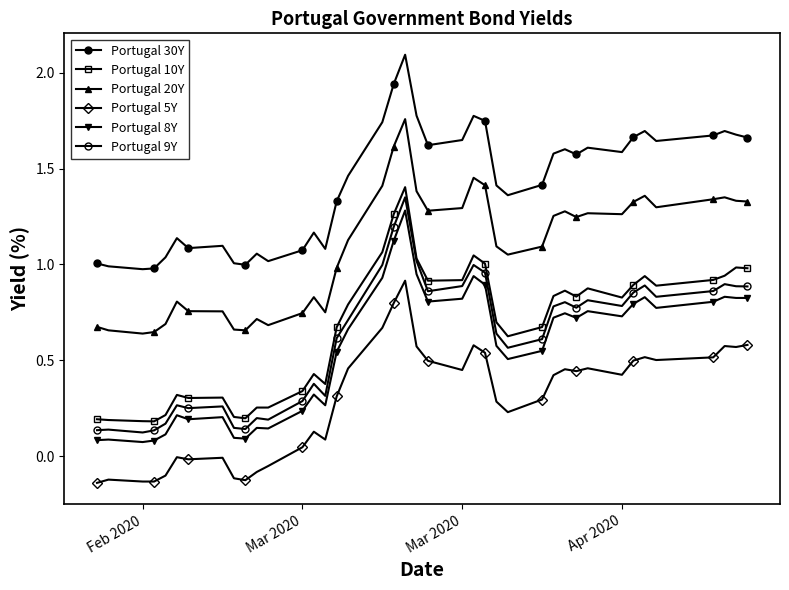

What is the sum of all Portugal 5Y values?

11.8